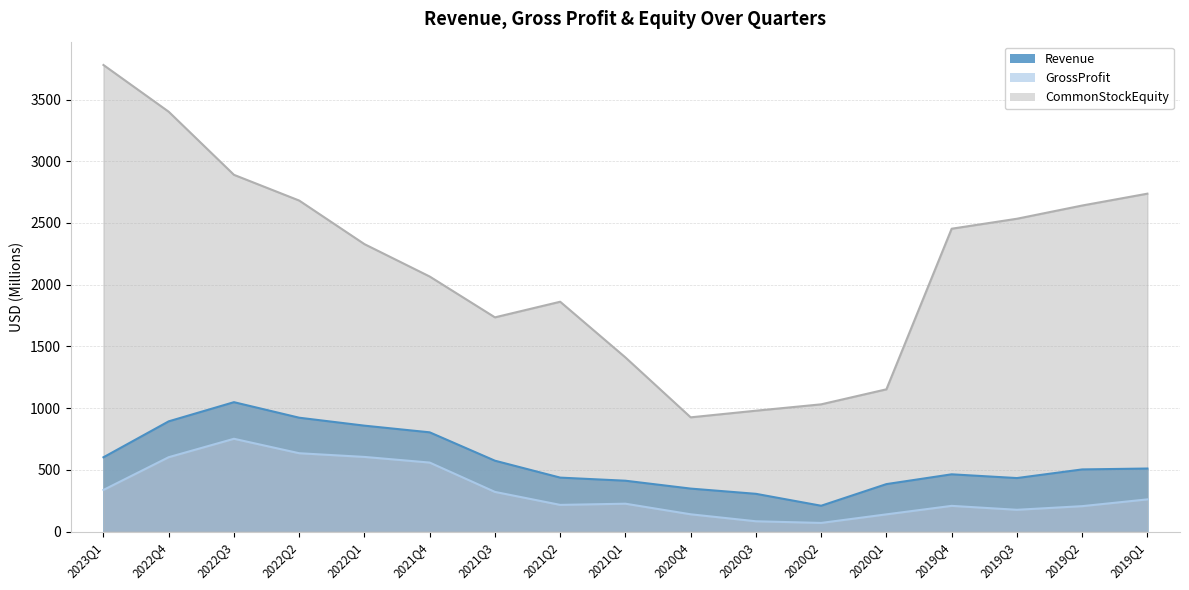

The CommonStockEquity series shows 1878.7 at 2021Q1. True or false?

False